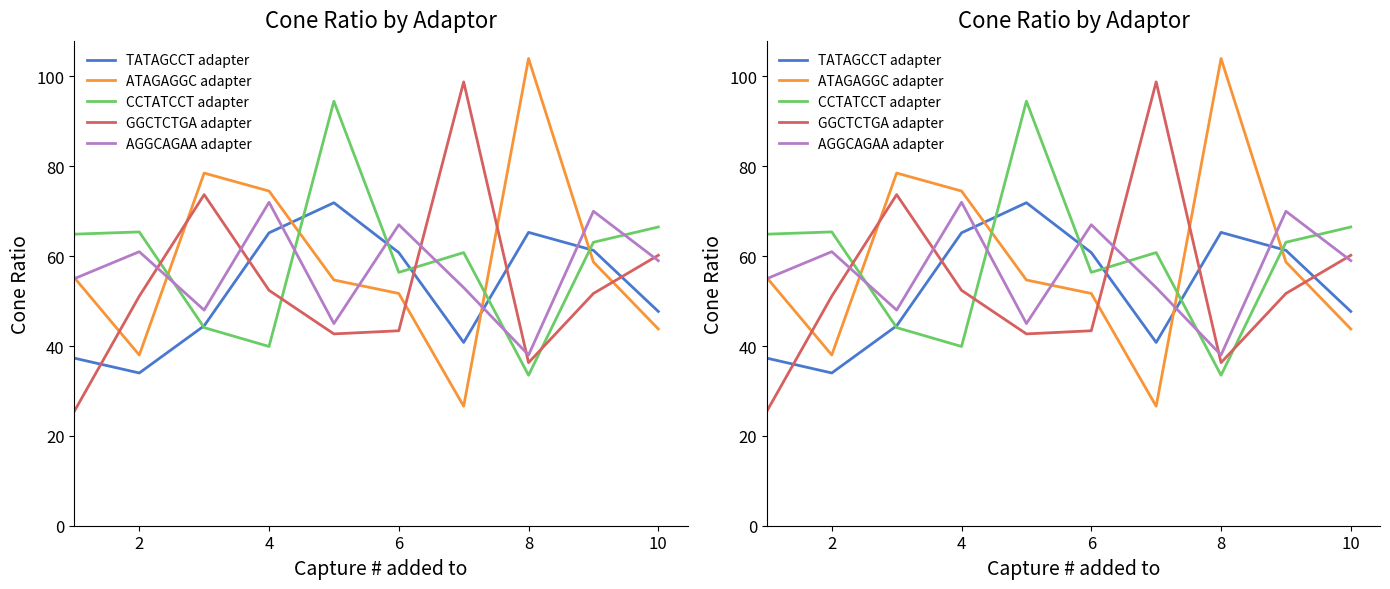

Reading left to right, transcribe all the data shown in this chart.

TATAGCCT adapter: 37.3	34.0	44.5	65.2	71.9	60.8	40.8	65.3	61.3	47.7
ATAGAGGC adapter: 55.2	38.0	78.5	74.5	54.7	51.7	26.6	104.0	58.7	43.8
CCTATCCT adapter: 64.9	65.4	44.1	39.9	94.5	56.4	60.8	33.5	63.1	66.5
GGCTCTGA adapter: 25.5	51.1	73.7	52.4	42.7	43.4	98.8	36.3	51.7	60.2
AGGCAGAA adapter: 55.0	61.0	48.0	72.0	45.0	67.0	53.0	38.0	70.0	59.0